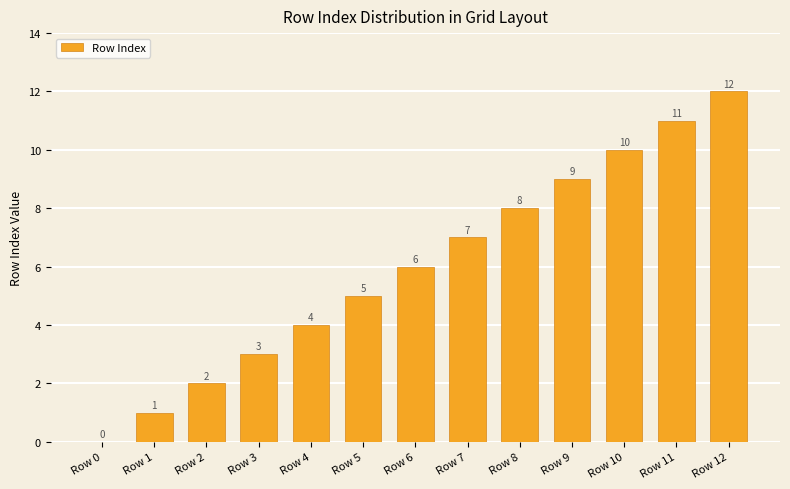

Which has a higher value, Row 6 or Row 0?

Row 6